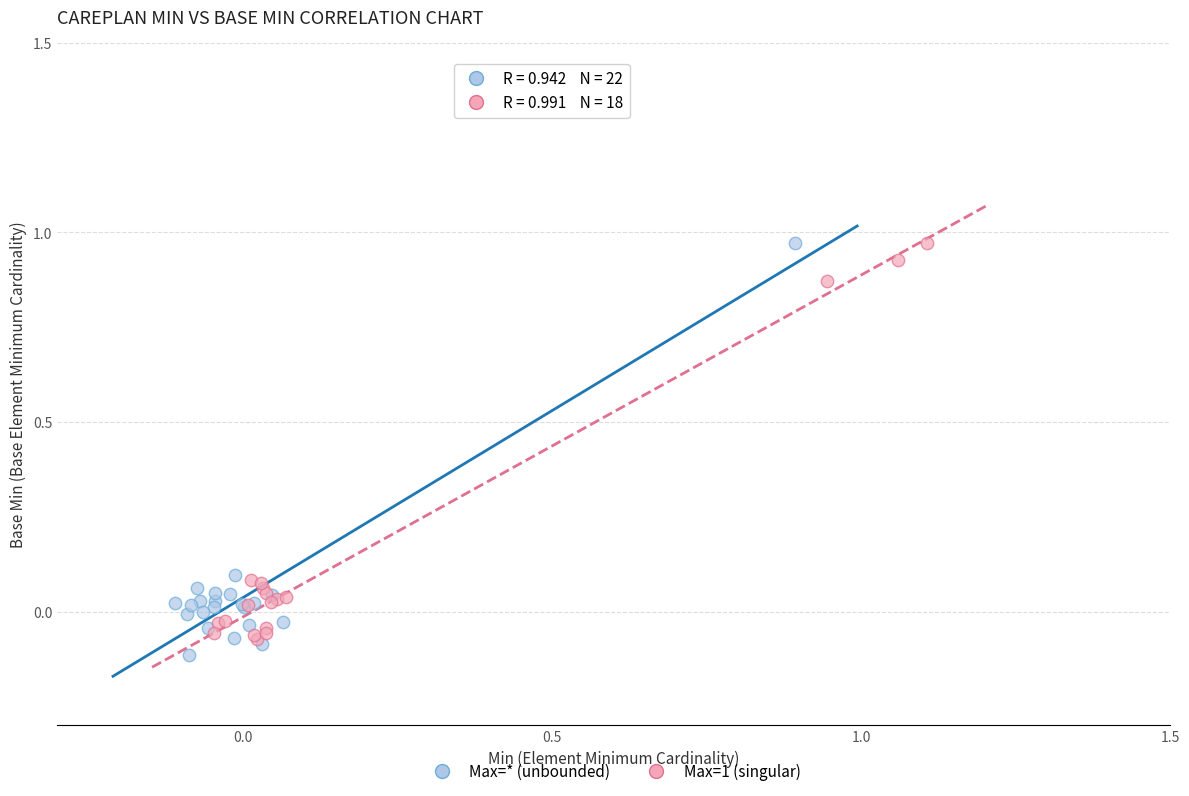

Which series reaches the minimum Y coordinate?

Max=* (unbounded)